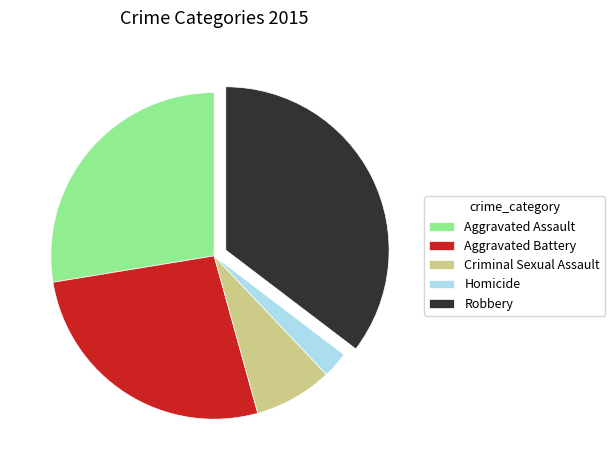

Is there any slice that represents more than half of the pie?

No